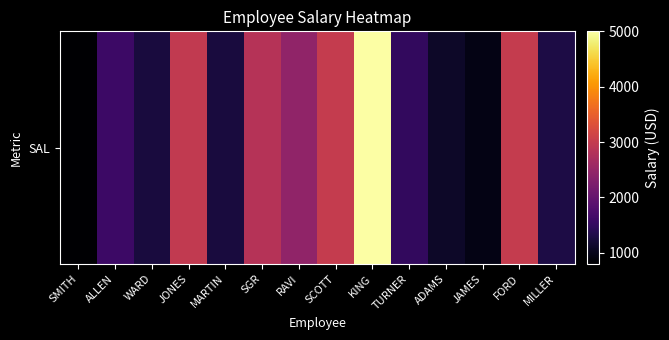

Rank the categories by value from lowest to highest.

SMITH, JAMES, ADAMS, WARD, MARTIN, MILLER, TURNER, ALLEN, RAVI, SGR, JONES, SCOTT, FORD, KING